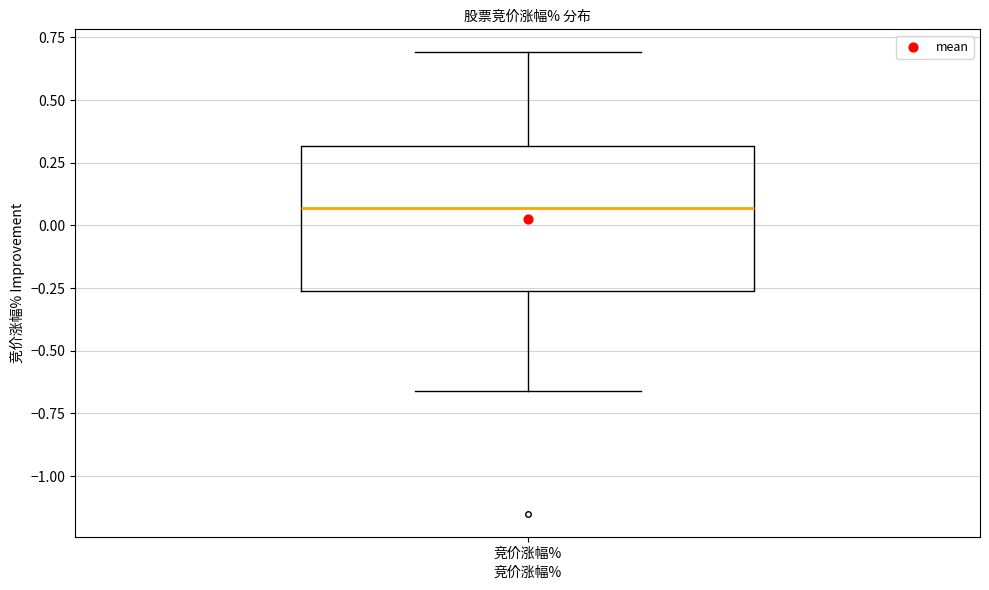

Where does the upper whisker of the box for 竞价涨幅% end on the y-axis? The values are not printed on the chart, so give them approximately, as read against the axis.

0.70